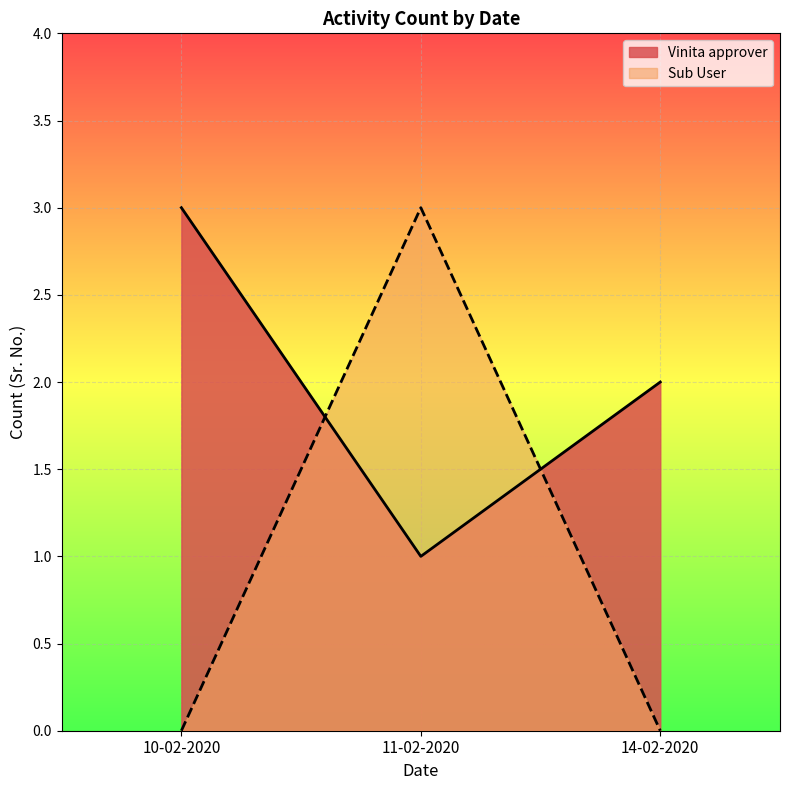

What is the label of the 5th point from the right?

11-02-2020